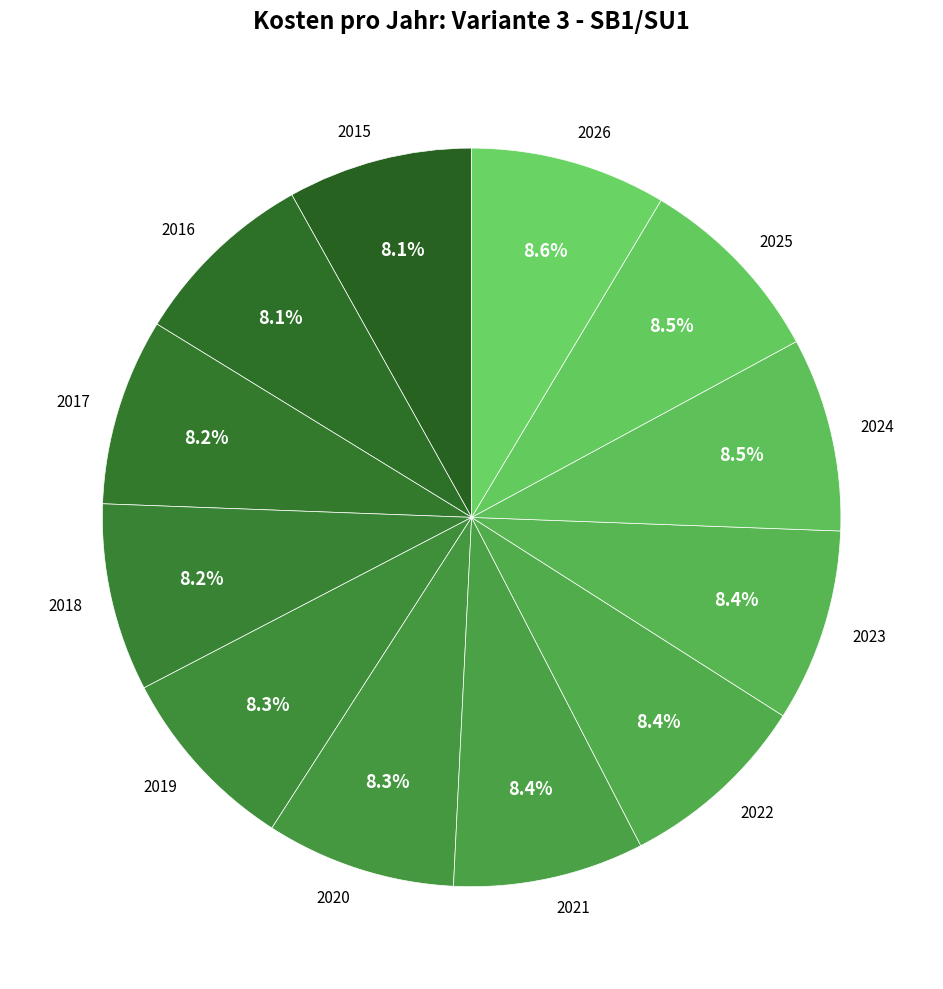

Count the number of slices in the pie.

12